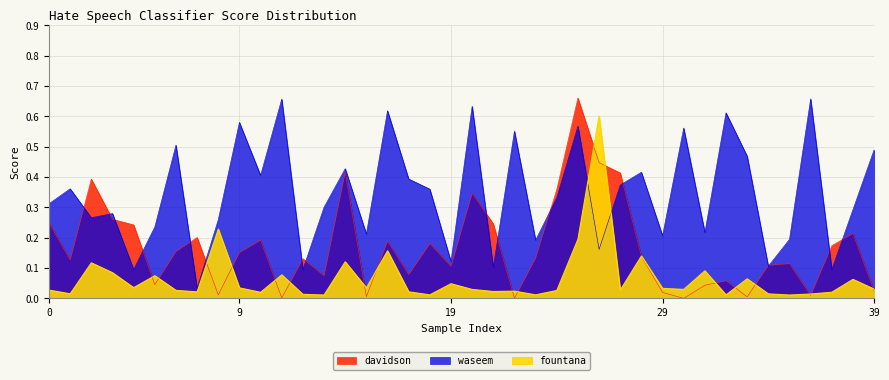

The value of davidson at 14 is 0.4. True or false?

True